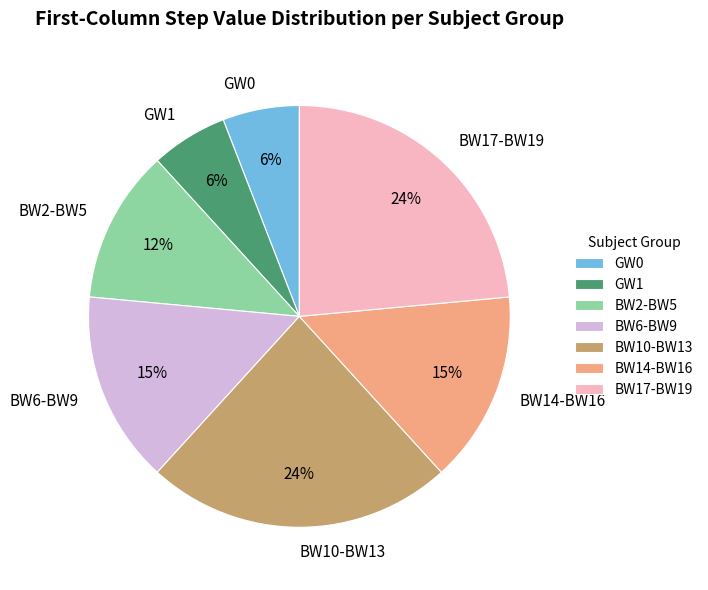

What is the ratio of the value at BW14-BW16 to the value at BW6-BW9?

1.0